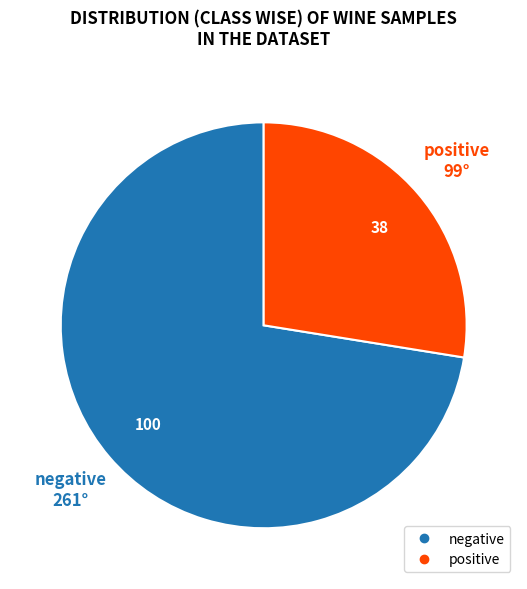

Between positive and negative, which is larger?

negative